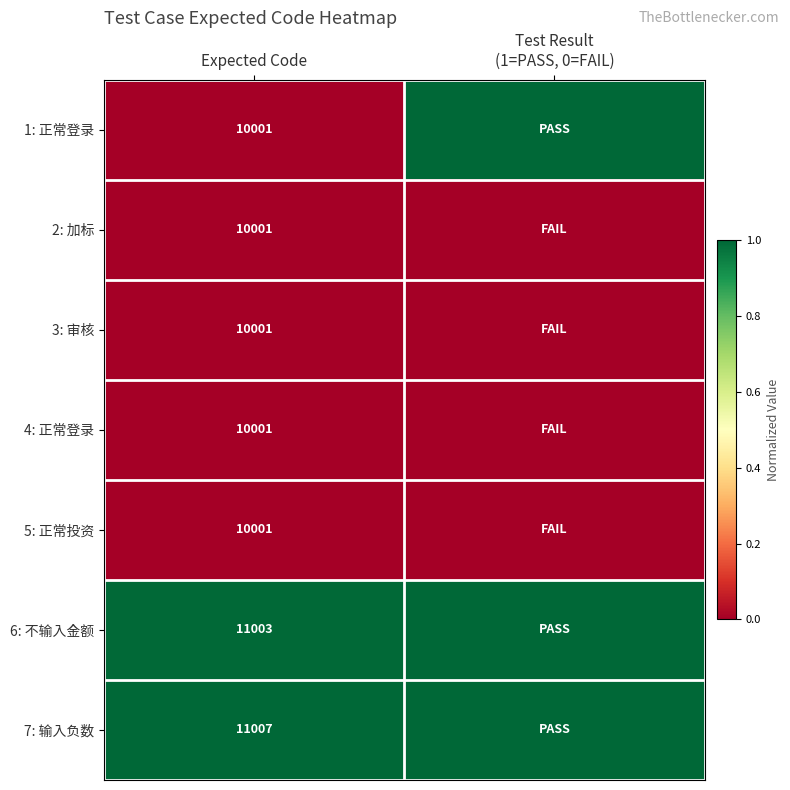

Is it true that 4: 正常登录 equals 13899 at Expected Code?

False